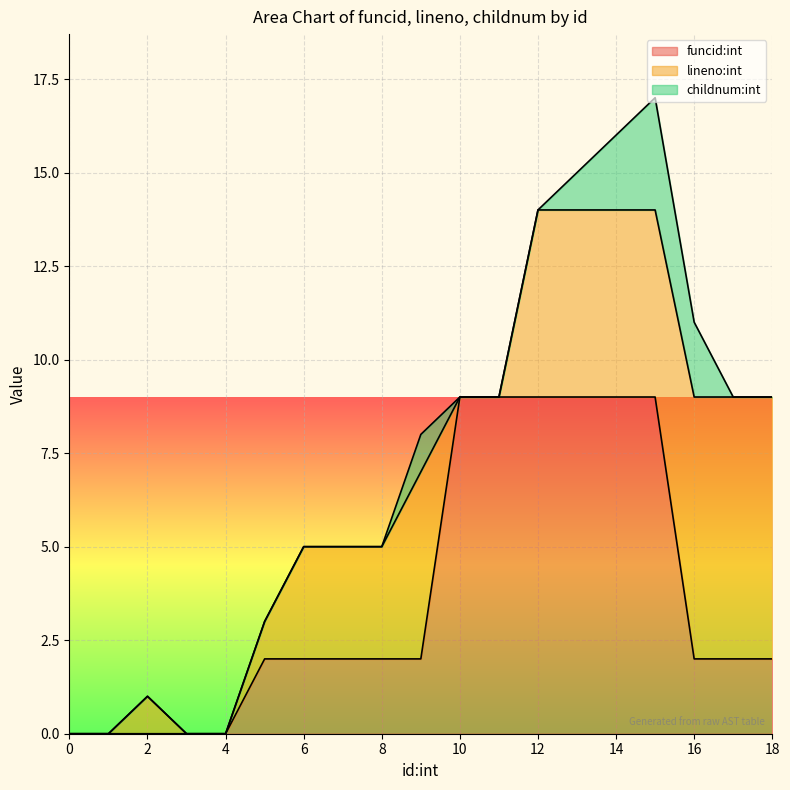

What is the highest value of the funcid:int series?

9